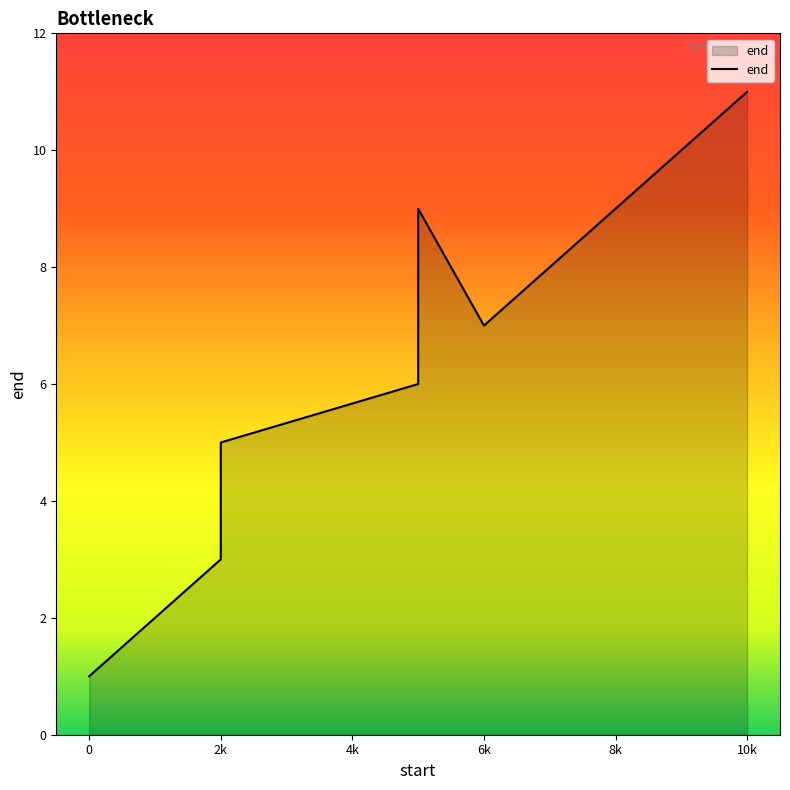

Read the value at 0.

1